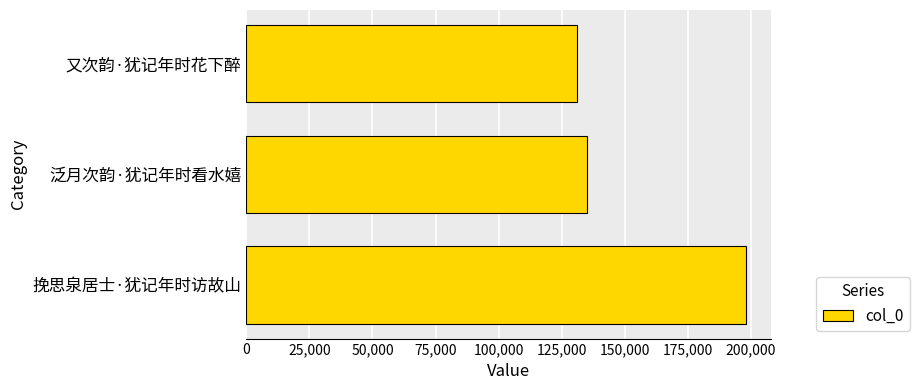

What is the difference between the maximum and second lowest values?

62938